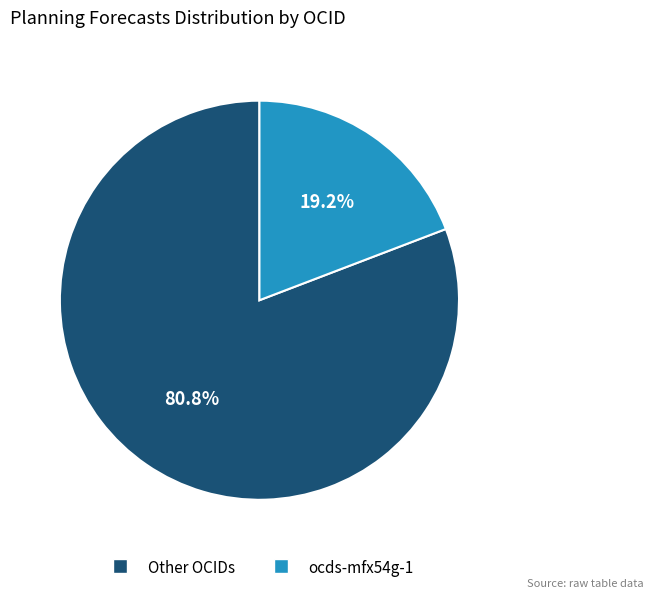

Is there any slice that represents more than half of the pie?

Yes